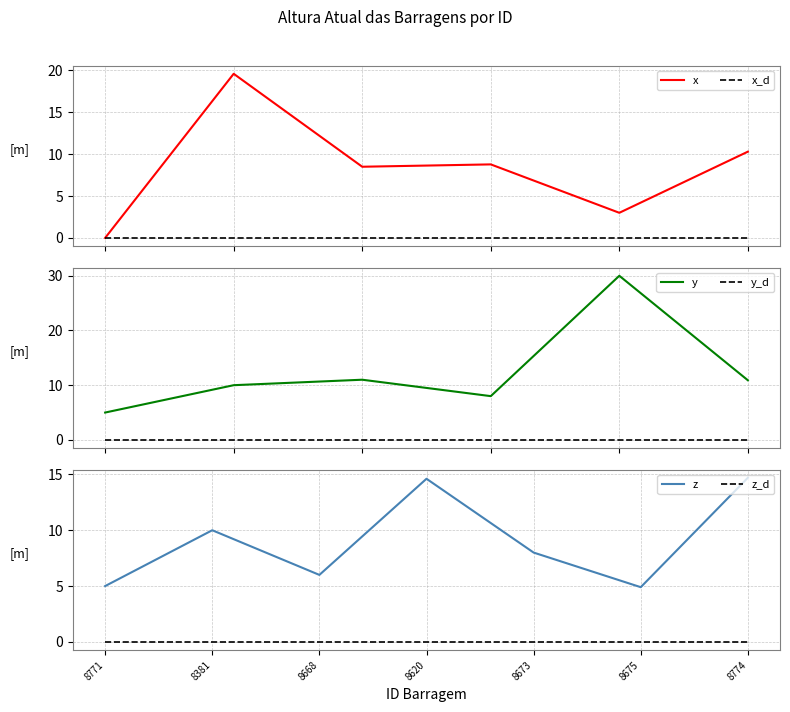

How many values in the Altura Atual(m) series exceed 8?

11